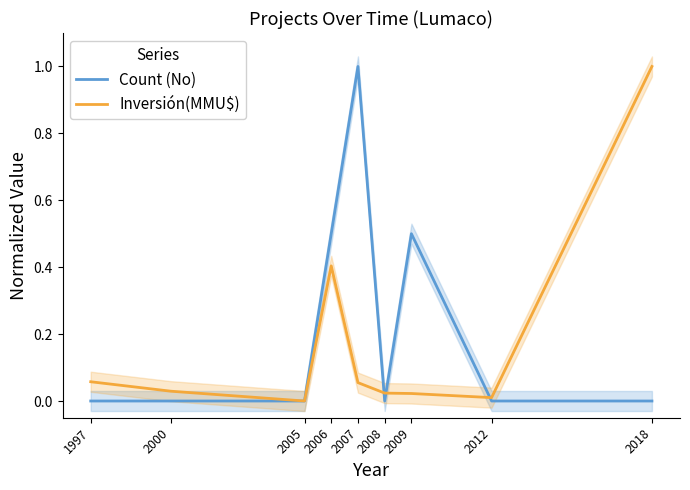

Between 2000 and 2009, which is larger?

2009